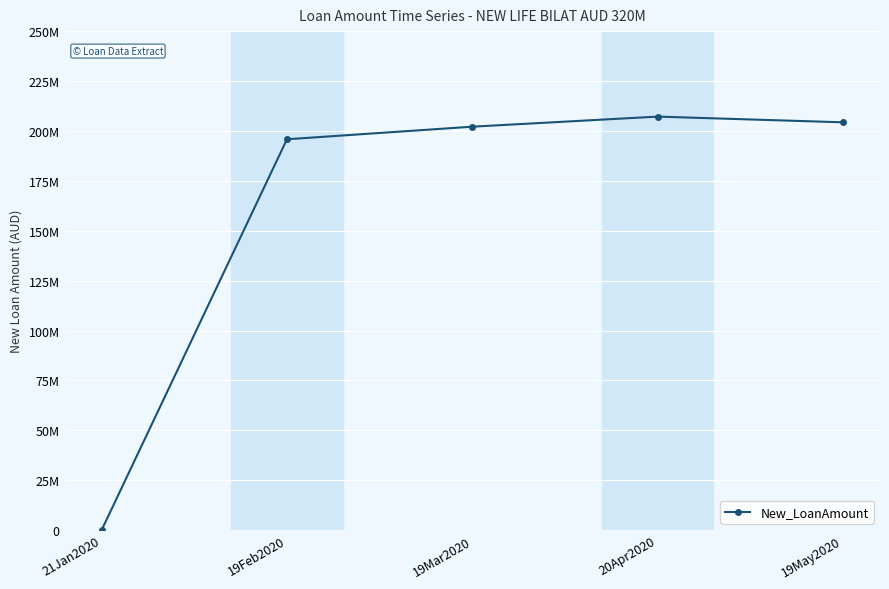

What is the difference between the maximum and minimum values?

207169254.7